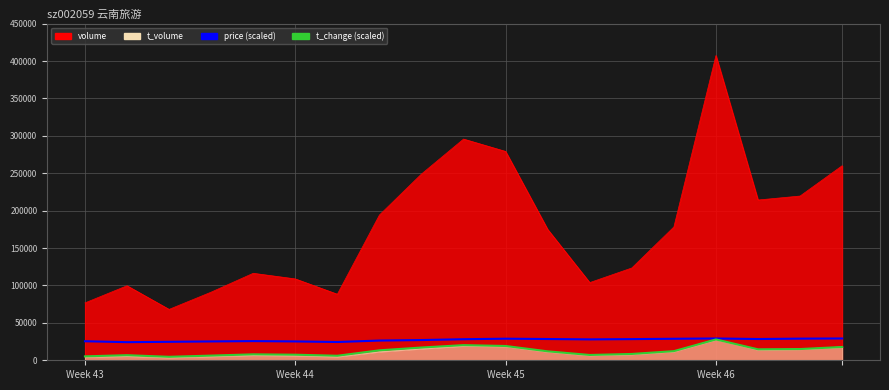

True or false: price (scaled) has a value of 46933.7 at 7.

False